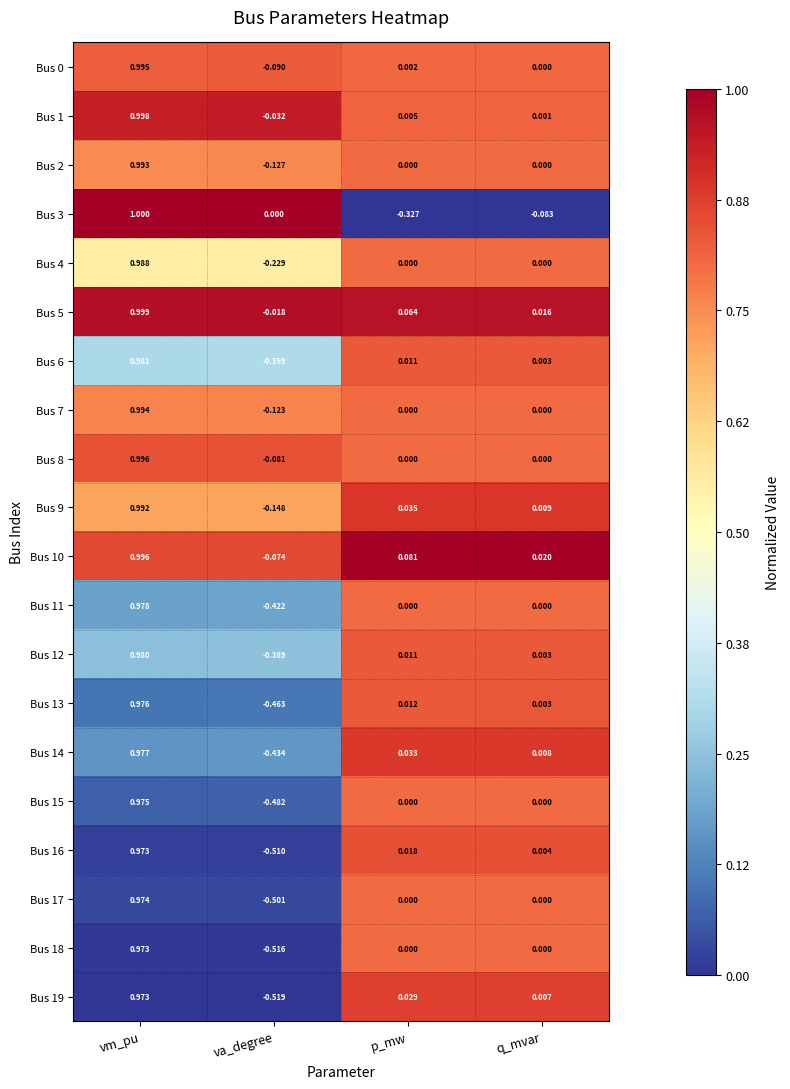

Is the value of Bus 2 at vm_pu greater than the value of Bus 13 at vm_pu?

Yes